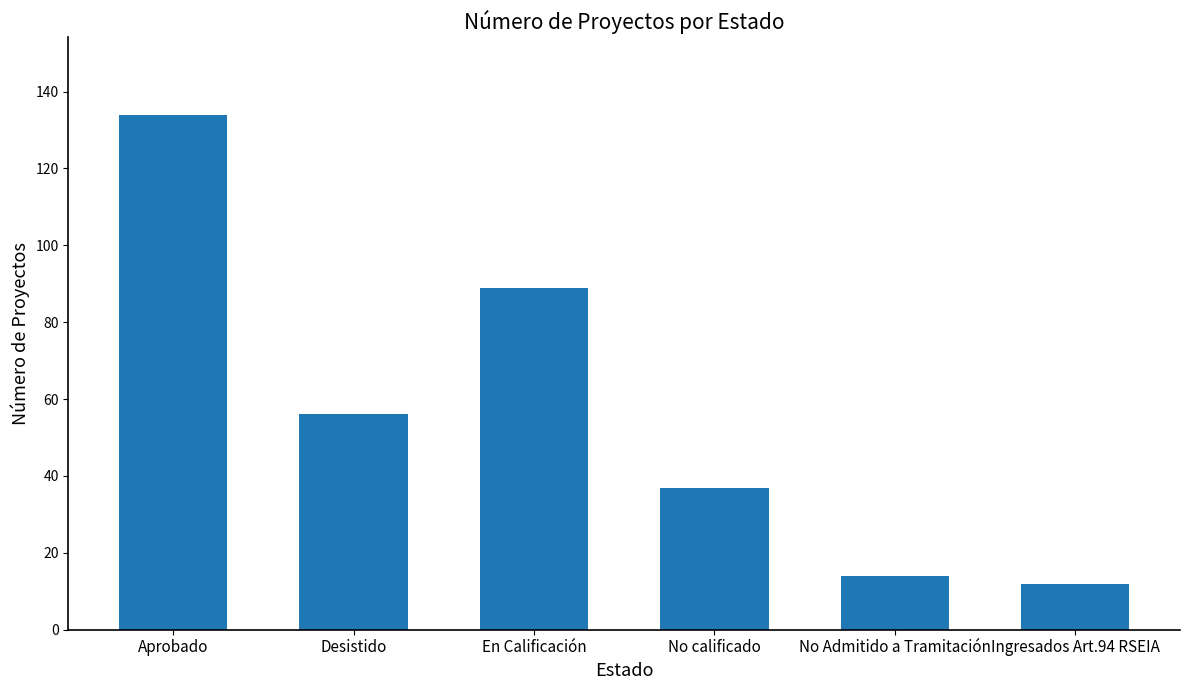

True or false: the data shows 37 at No calificado.

True